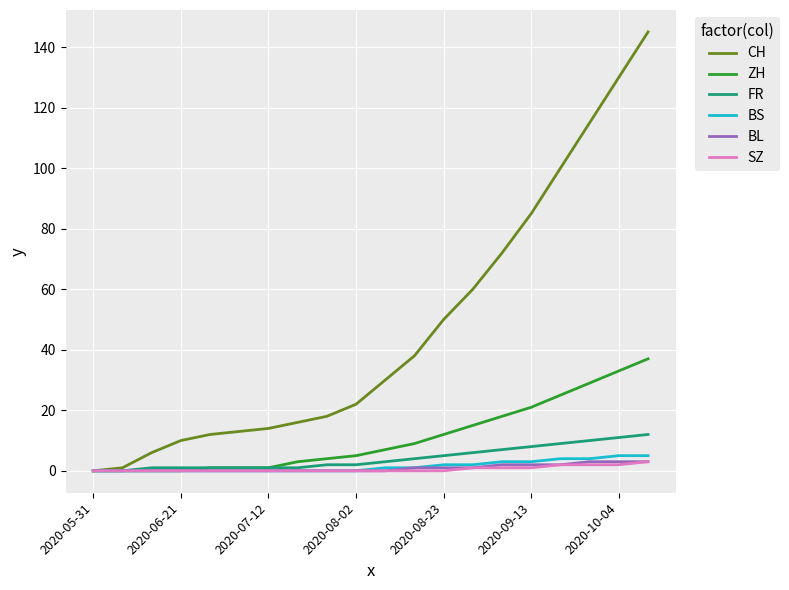

What is the maximum value shown in the chart?

145